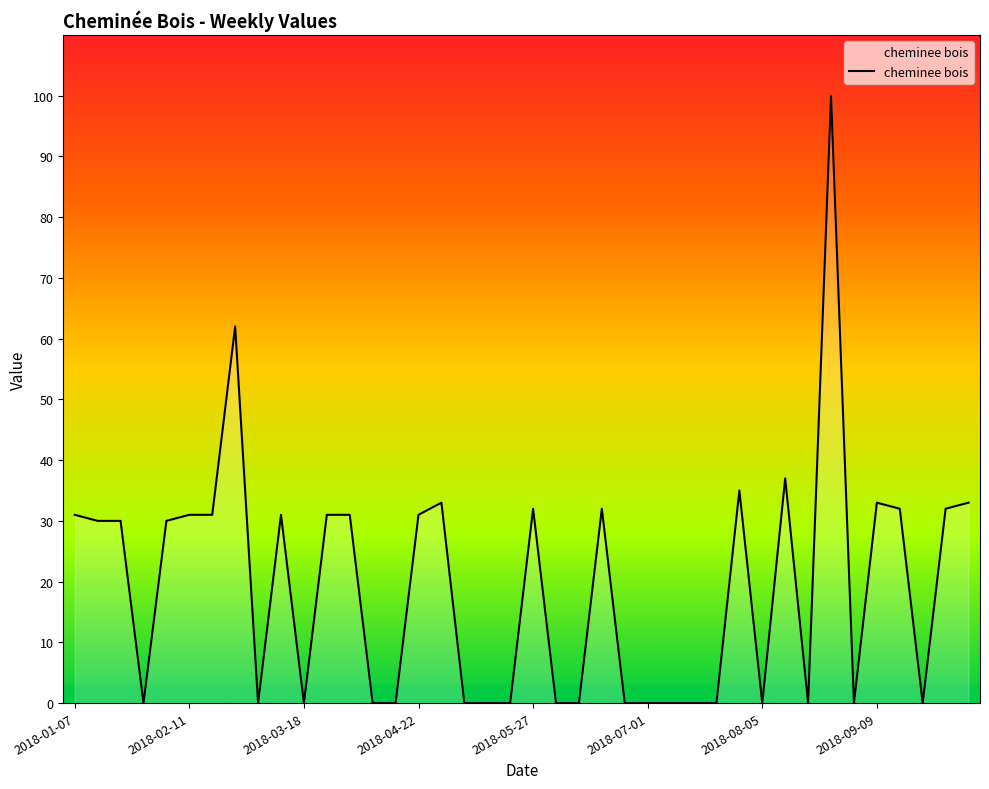

Does the chart display data point markers on the line(s)?

No